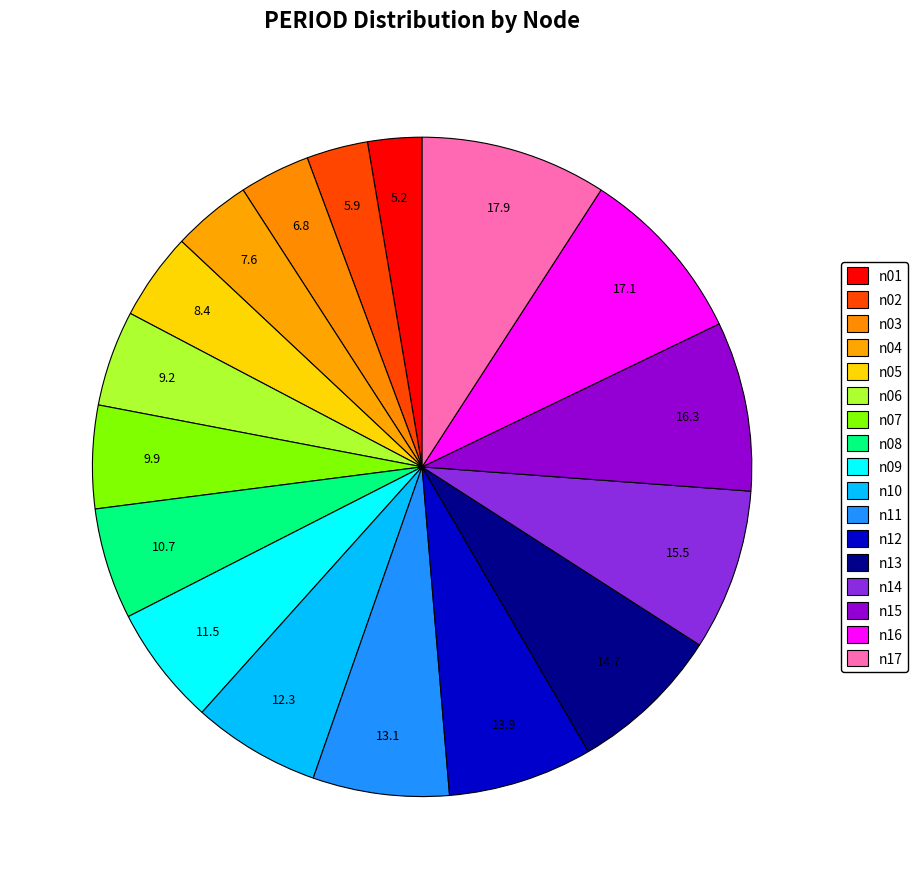

Rank the categories by value from highest to lowest.

n17, n16, n15, n14, n13, n12, n11, n10, n09, n08, n07, n06, n05, n04, n03, n02, n01